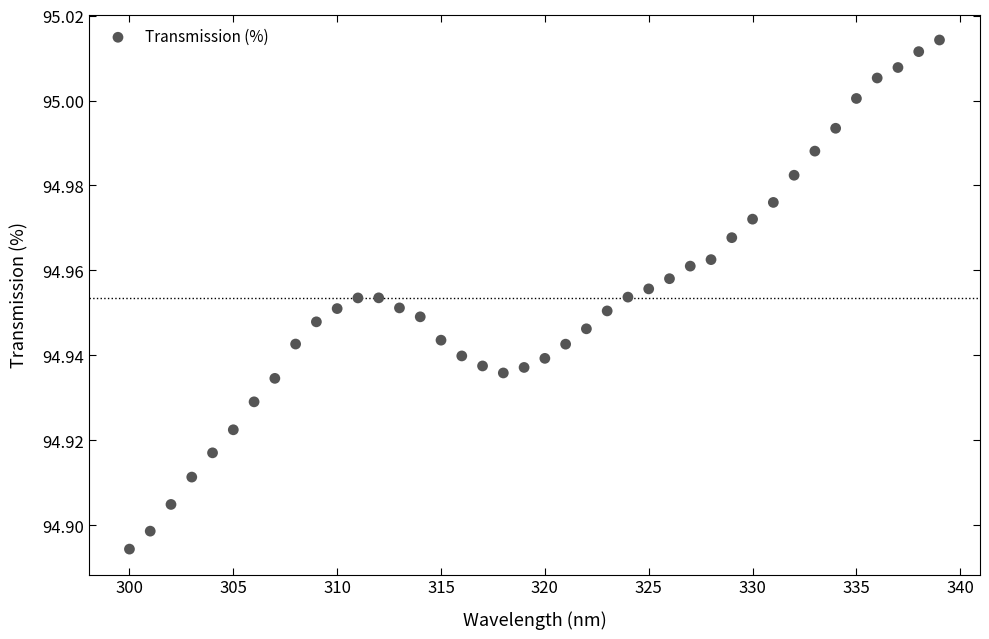

What is the range of X values (max minus min)?

39.0